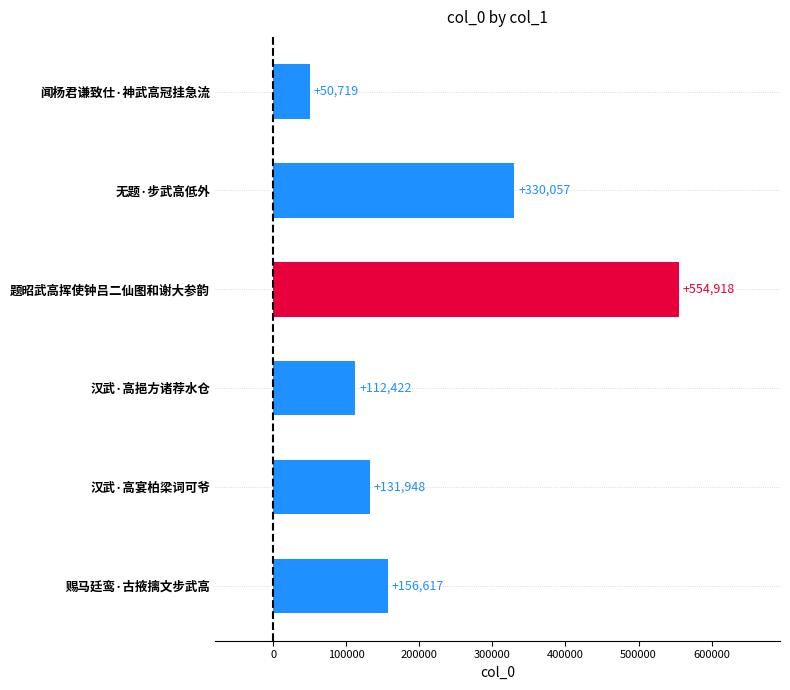

List the labels in order of value, smallest first.

闻杨君谦致仕·神武高冠挂急流, 汉武·高挹方诸荐水仓, 汉武·高宴柏梁词可爷, 赐马廷鸾·古掖摛文步武高, 无题·步武高低外, 题昭武高挥使钟吕二仙图和谢大参韵